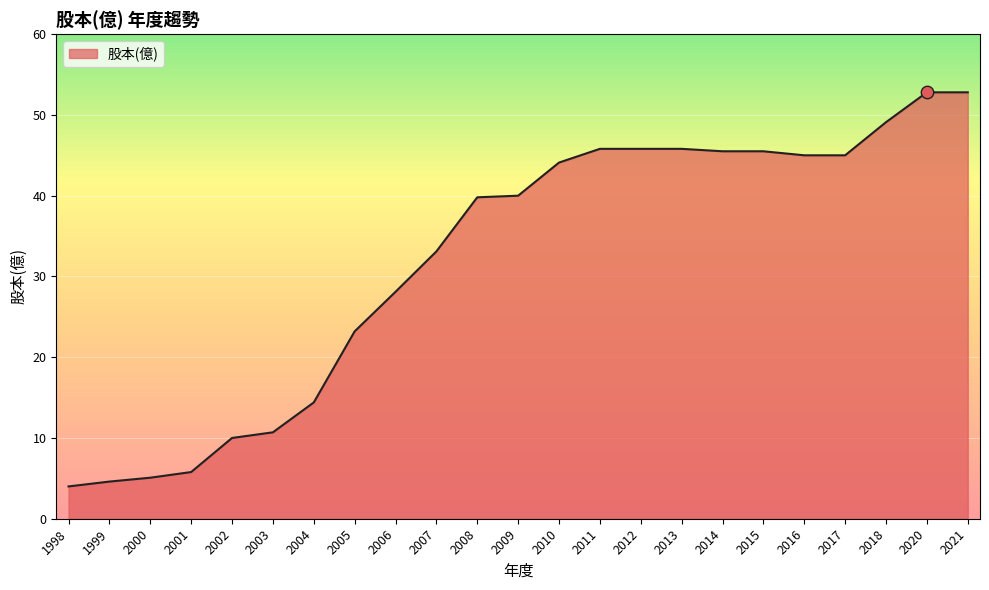

Between 2016 and 2006, which is larger?

2016